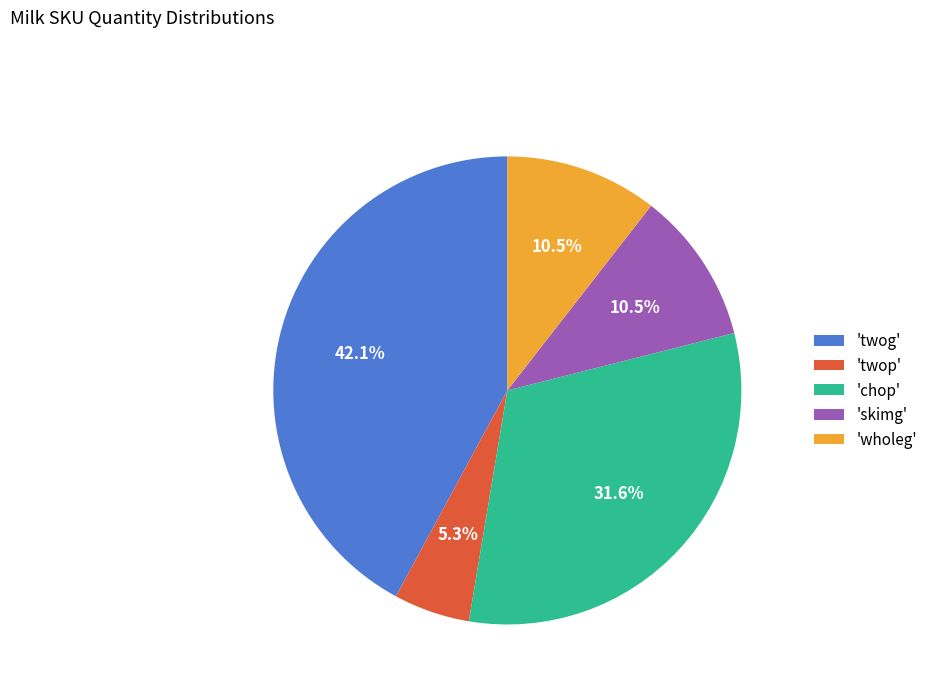

Does 'twog' account for over 50% of the chart?

No